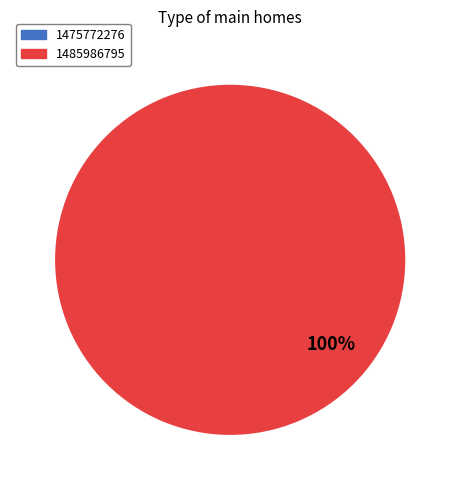

What percentage do 1485986795 and 1475772276 together represent?

100.0%